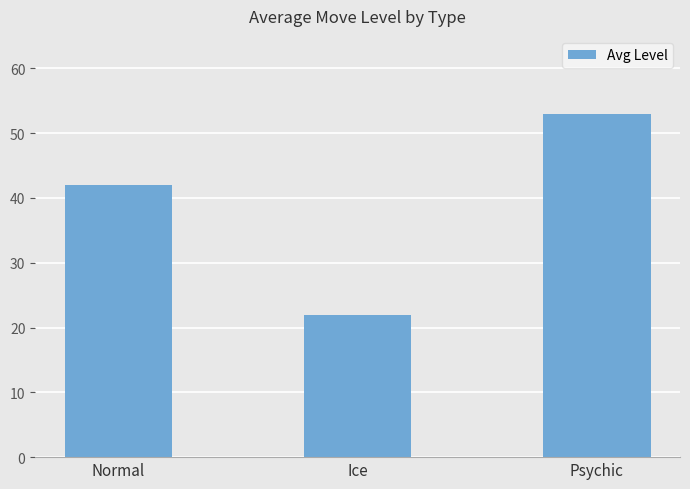

At which label is the value closest to 37?

Normal